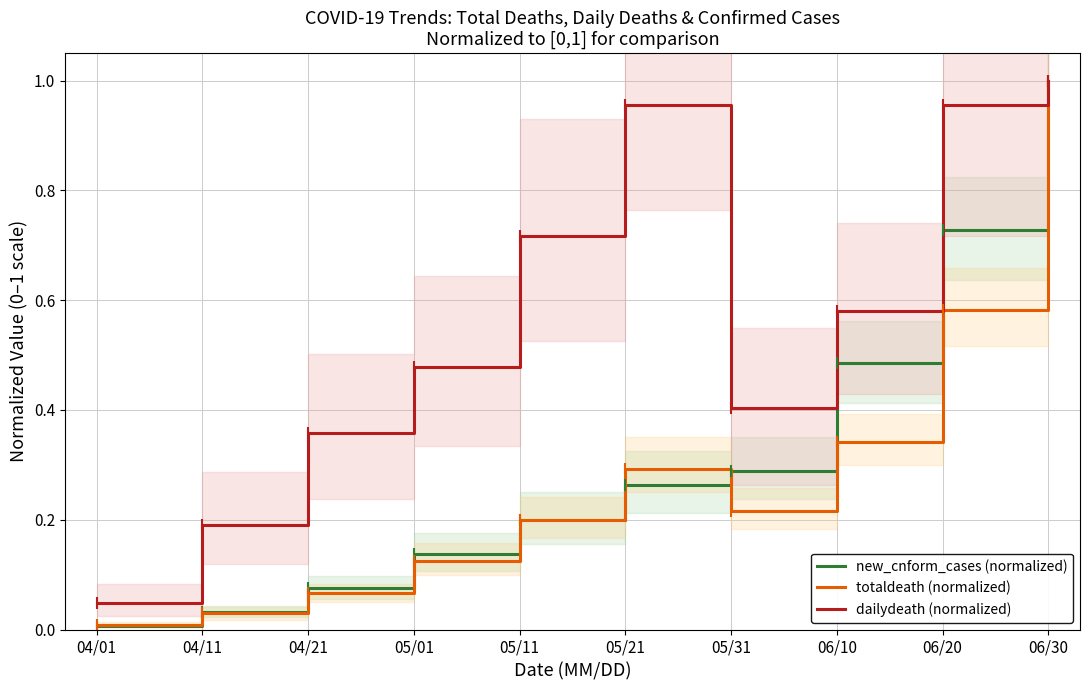

Is it true that new_cnform_cases (normalized) equals 0.0 at 04/01?

False